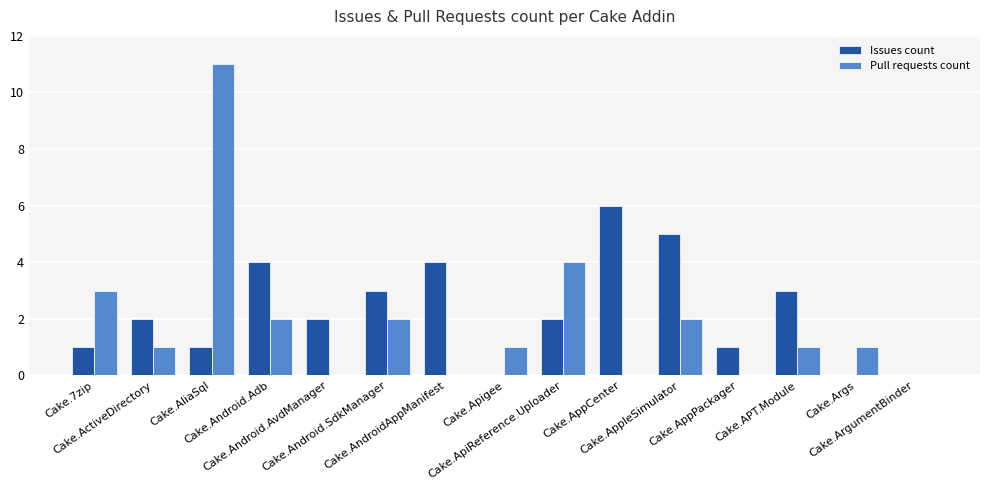

Reading left to right, transcribe all the data shown in this chart.

Issues count: 1	2	1	4	2	3	4	0	2	6	5	1	3	0	0
Pull requests count: 3	1	11	2	0	2	0	1	4	0	2	0	1	1	0